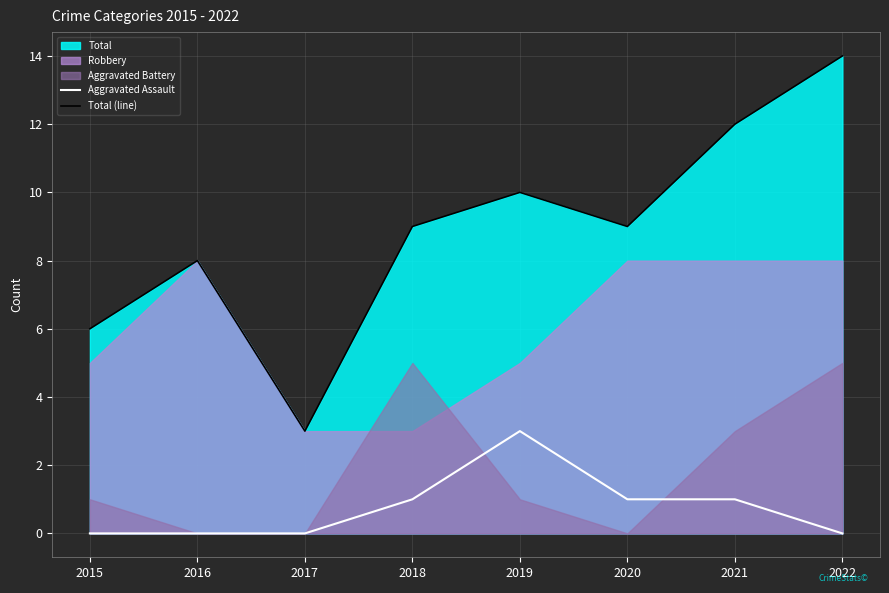

Is the value of Total (line) at 2021 greater than the value of Aggravated Assault at 2020?

Yes